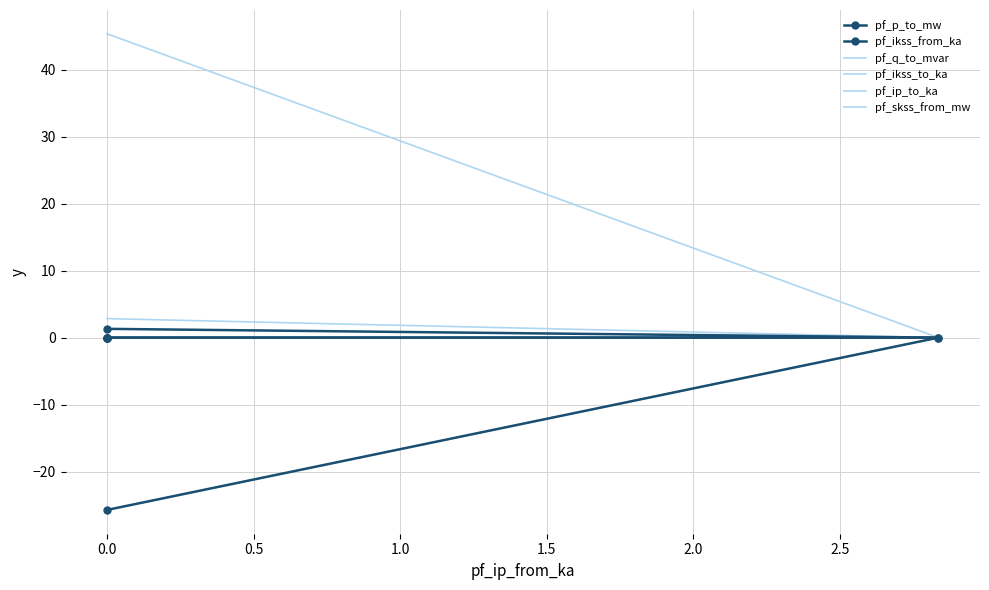

Which series has the widest spread of values?

pf_skss_from_mw